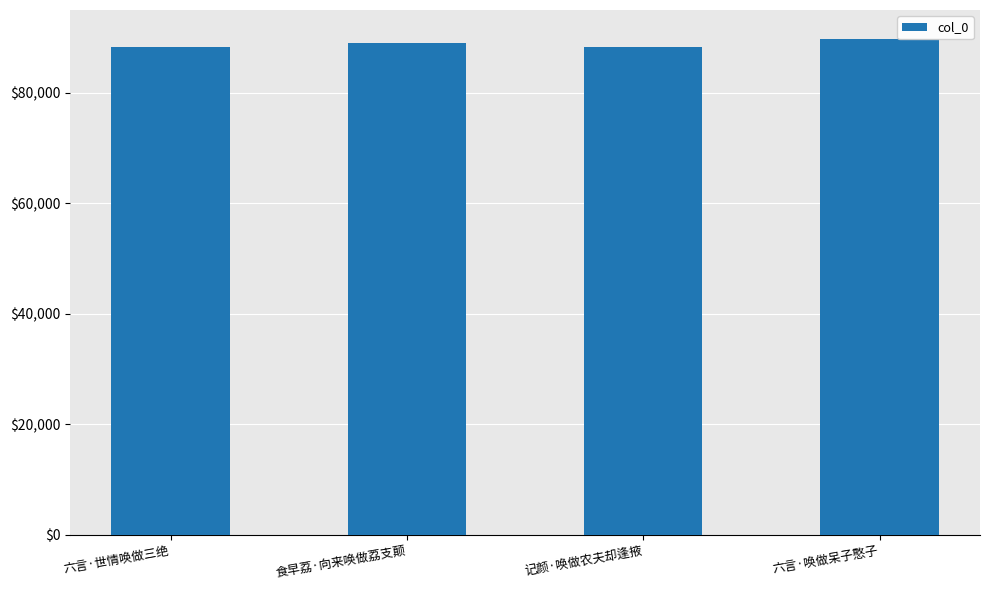

True or false: the data shows 147200 at 食早荔·向来唤做荔支颠.

False